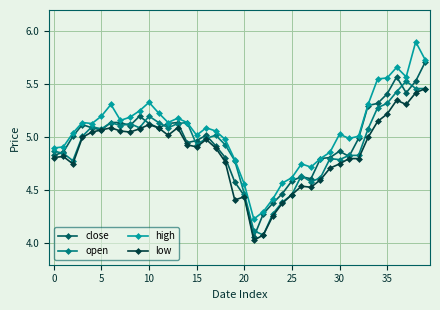

True or false: high has more than 2 interior local peaks.

True